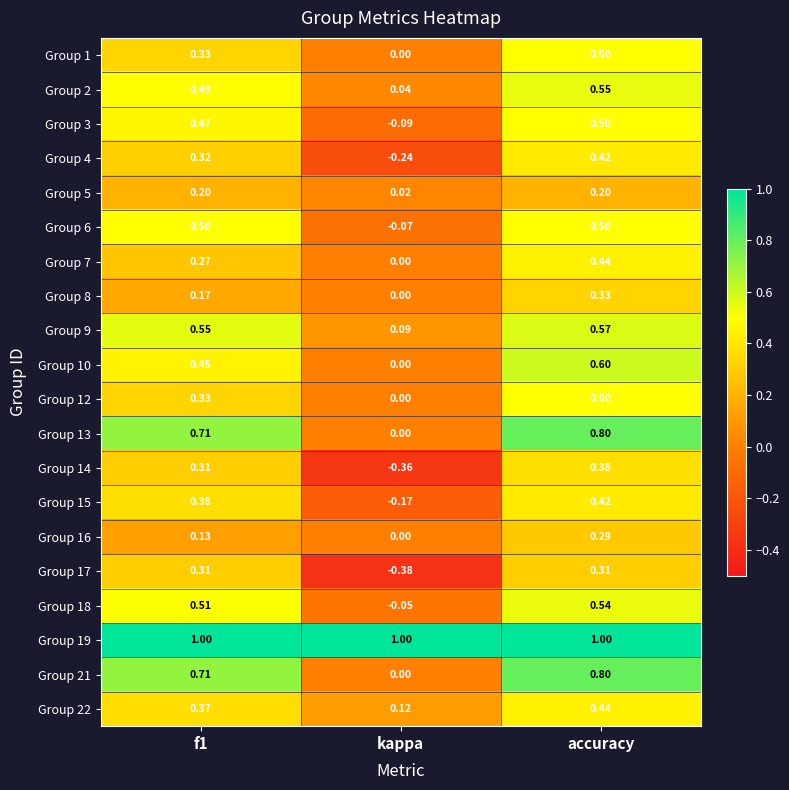

Is the value of Group 14 at accuracy greater than the value of Group 12 at f1?

Yes